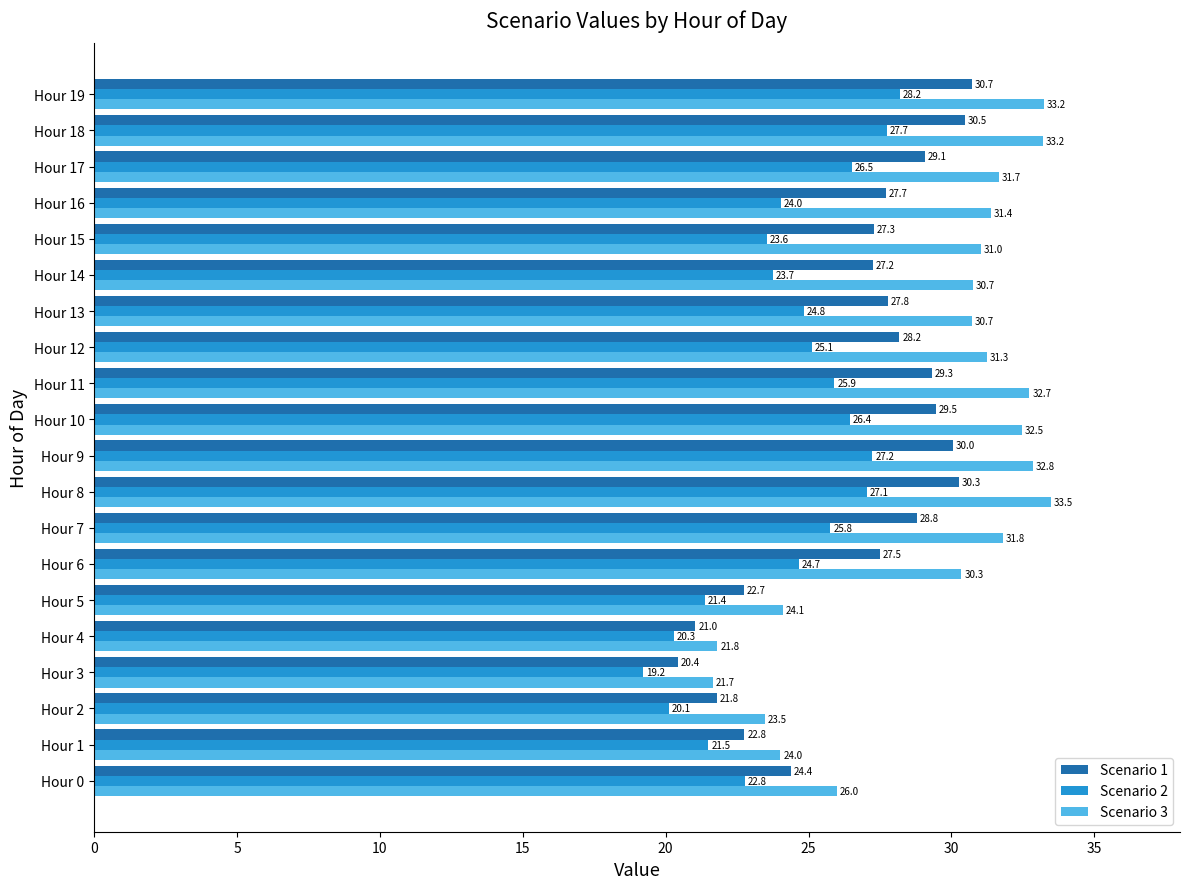

Which series has the largest total across all categories?

Scenario 3